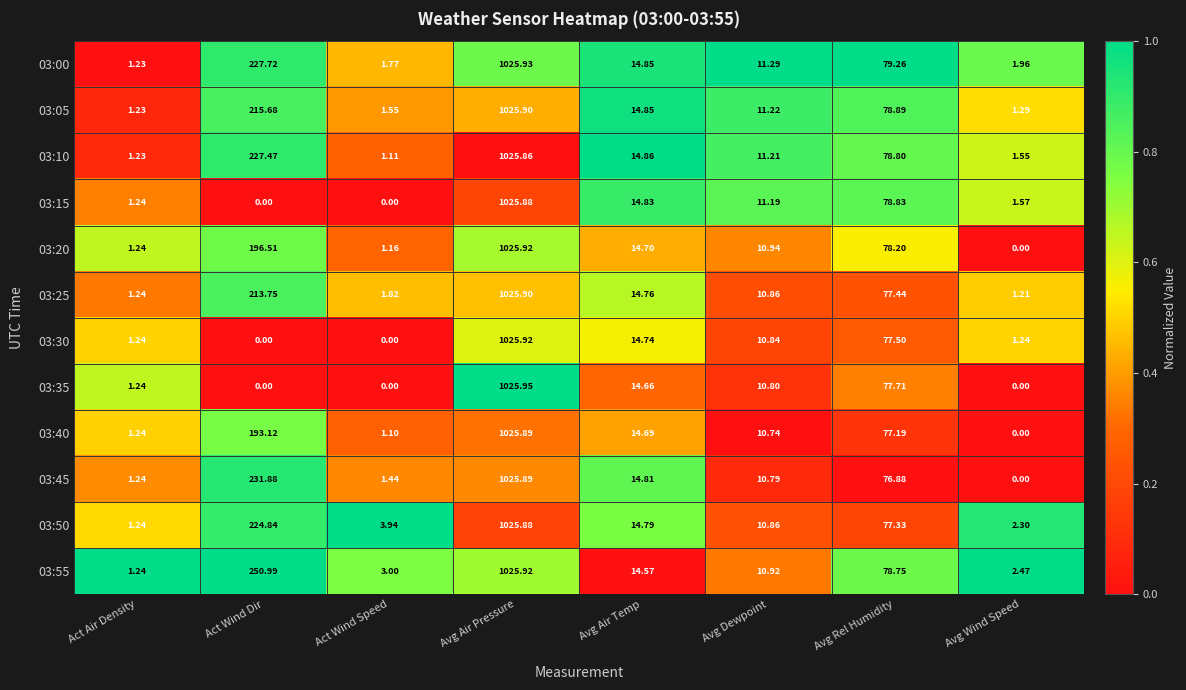

List the labels in order of 03:20 value, smallest first.

Avg Wind Speed, Act Wind Speed, Act Air Density, Avg Dewpoint, Avg Air Temp, Avg Rel Humidity, Act Wind Dir, Avg Air Pressure